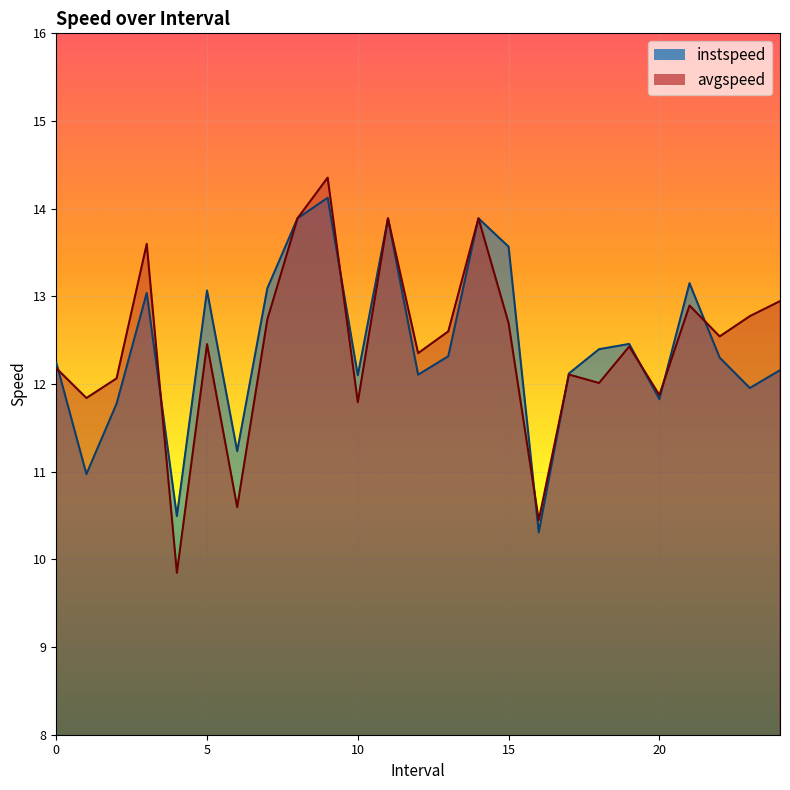

The avgspeed series shows 13.9 at 8.0. True or false?

True